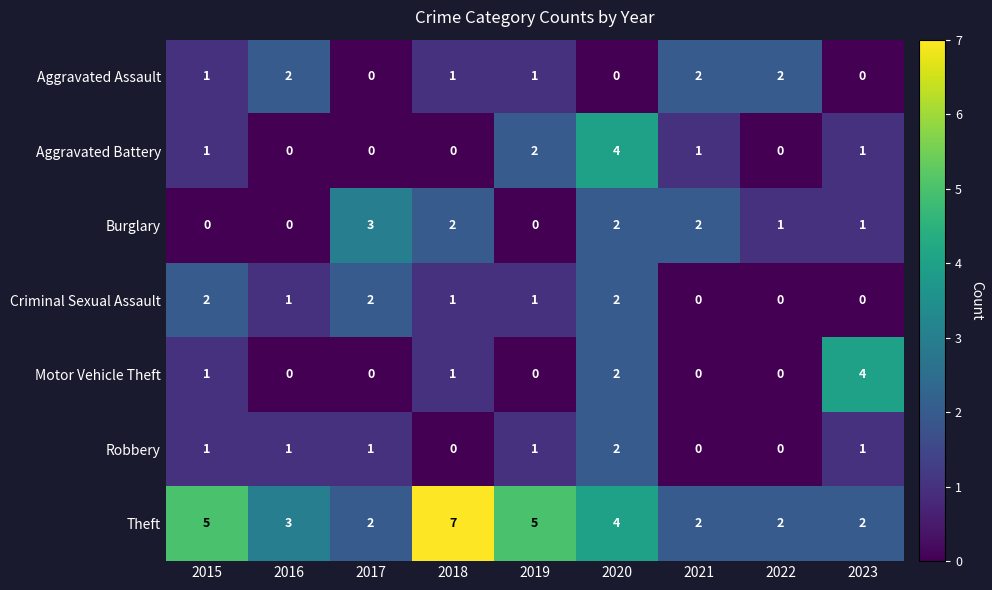

What is the difference between the highest and lowest values at 2022?

2